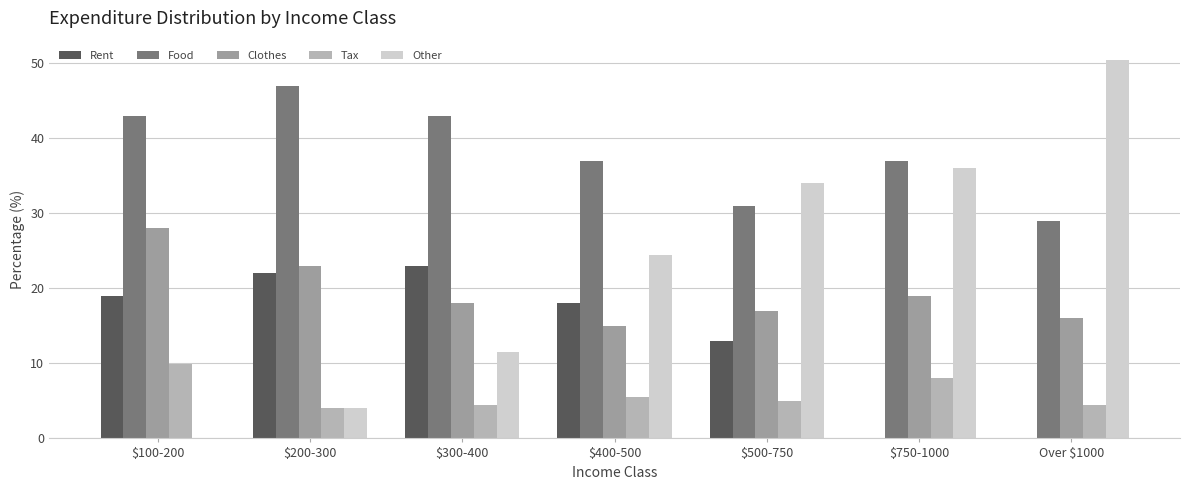

How many series are shown in this chart?

5